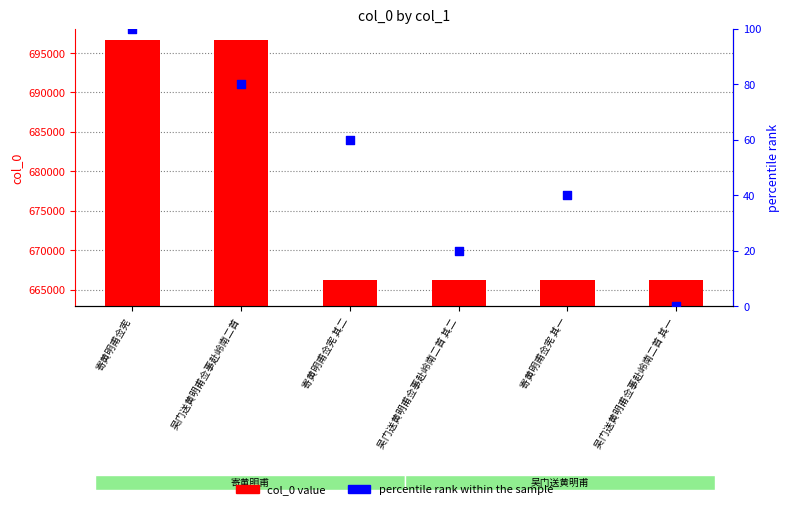

Is the value of col_0 at 寄黄明甫佥宪 greater than the value of percentile rank within the sample at 吴门送黄明甫佥事赴岭南二首 其二?

Yes